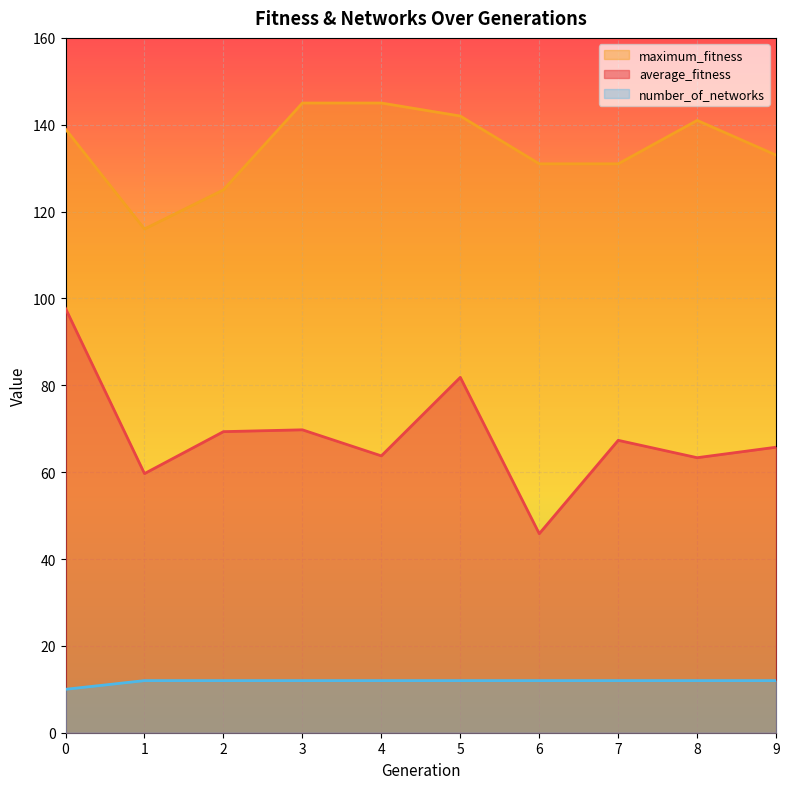

True or false: maximum_fitness has more than 0 interior local peaks.

True